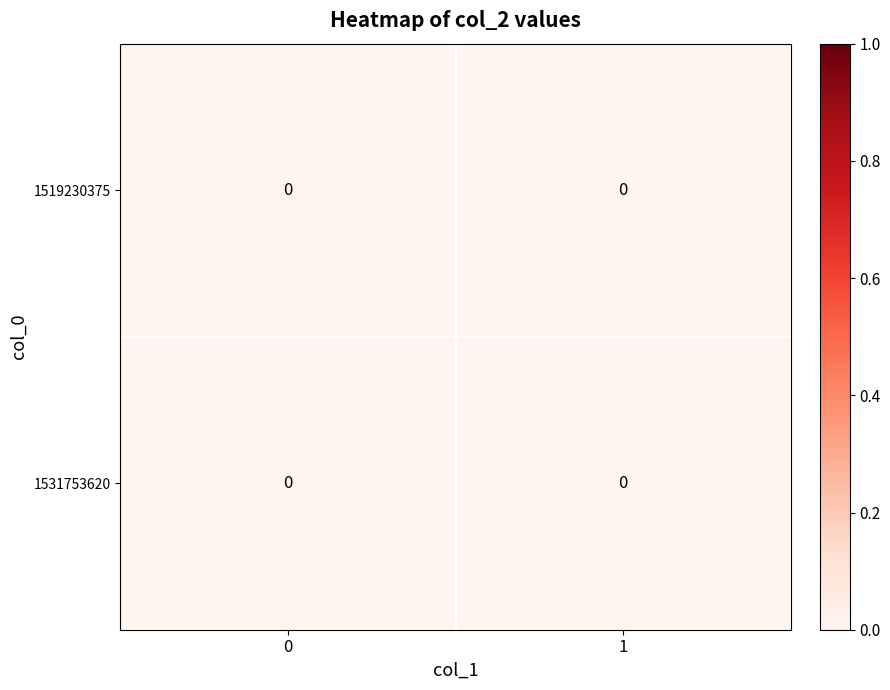

The value of 0 at 1519230375 is -1. True or false?

False